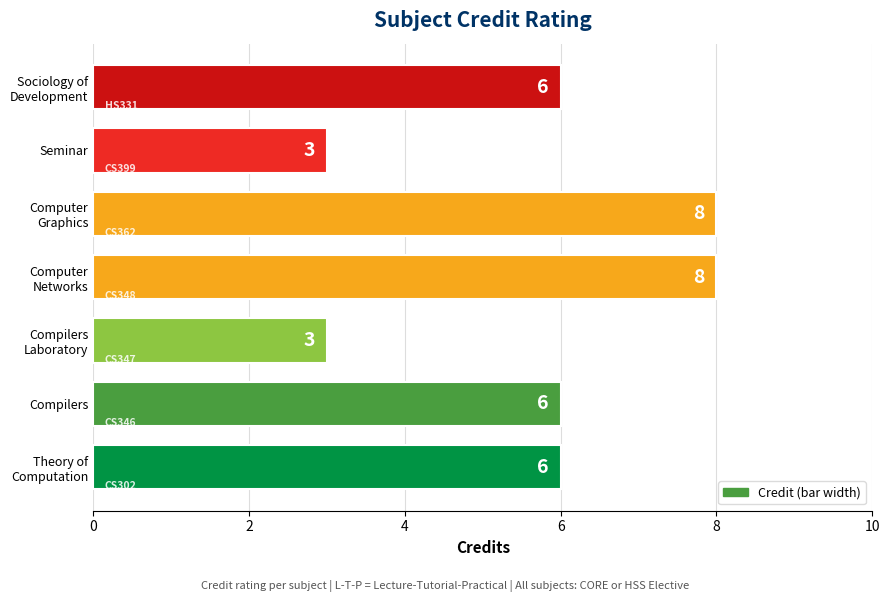

Reading bottom to top, list all the values displayed in this chart.

6	6	3	8	8	3	6